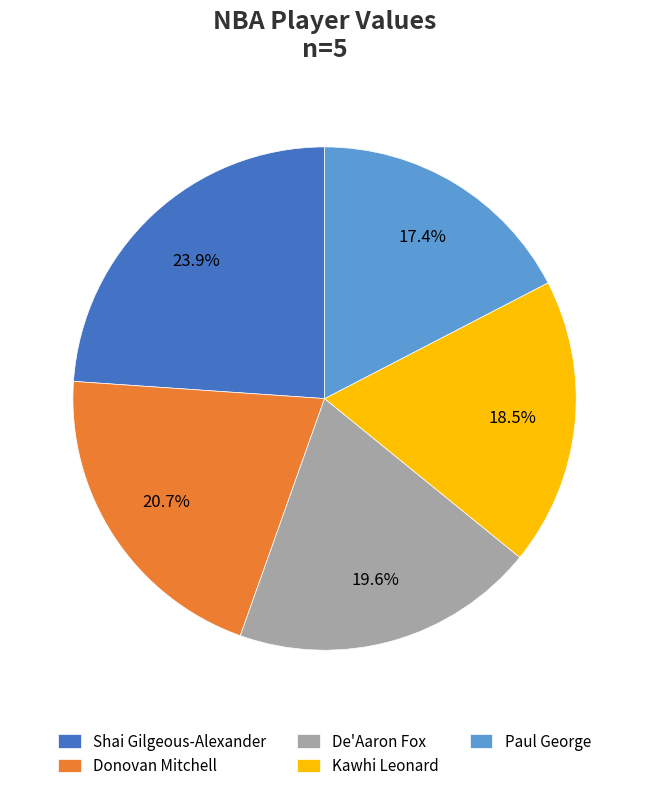

Which has a higher value, Shai Gilgeous-Alexander or Paul George?

Shai Gilgeous-Alexander